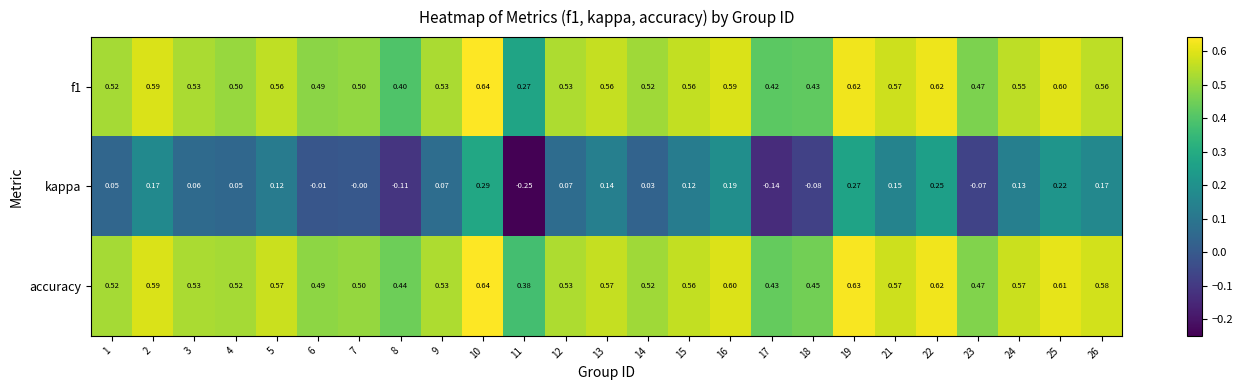

Which series changed the most between 19 and 23?

kappa